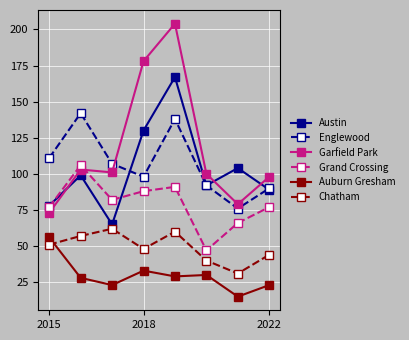

What is the minimum value for Chatham?

31